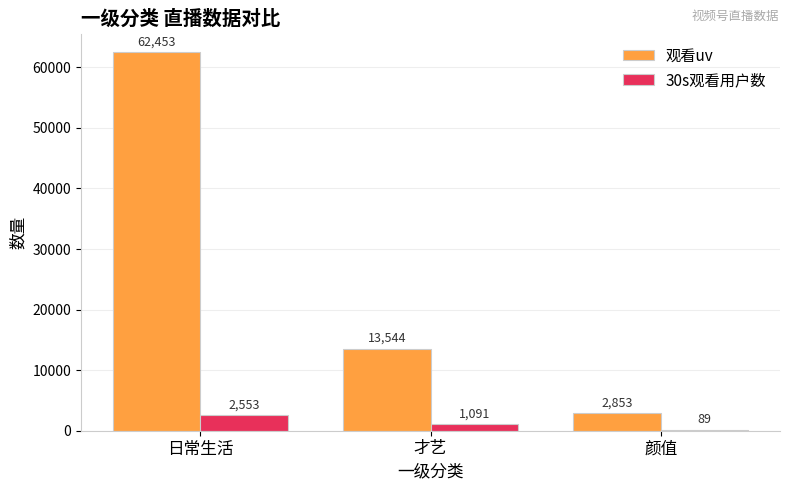

Read the 30s观看用户数 value at 颜值.

89